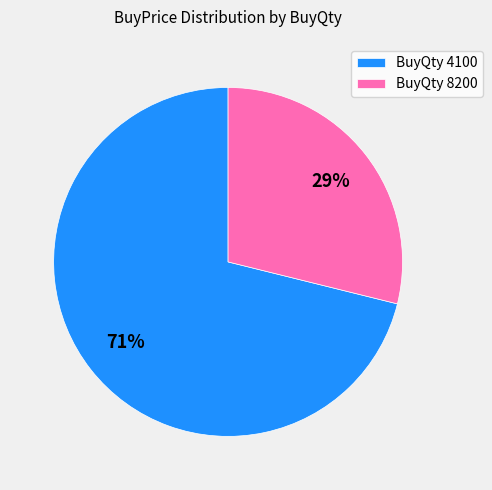

Is the sum of BuyQty 4100 and BuyQty 8200 greater than half?

Yes